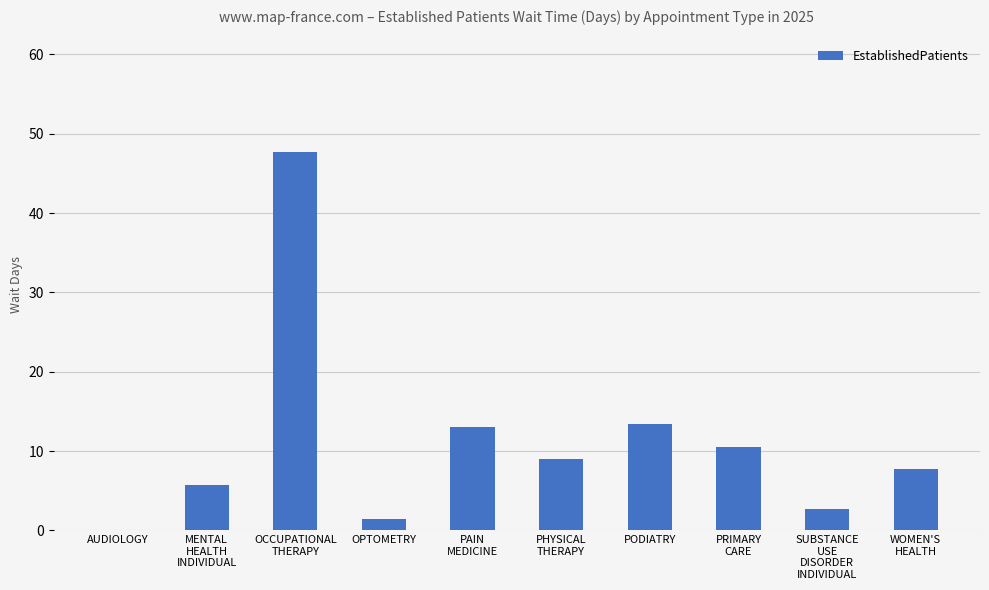

Between AUDIOLOGY and OPTOMETRY, which is larger?

OPTOMETRY